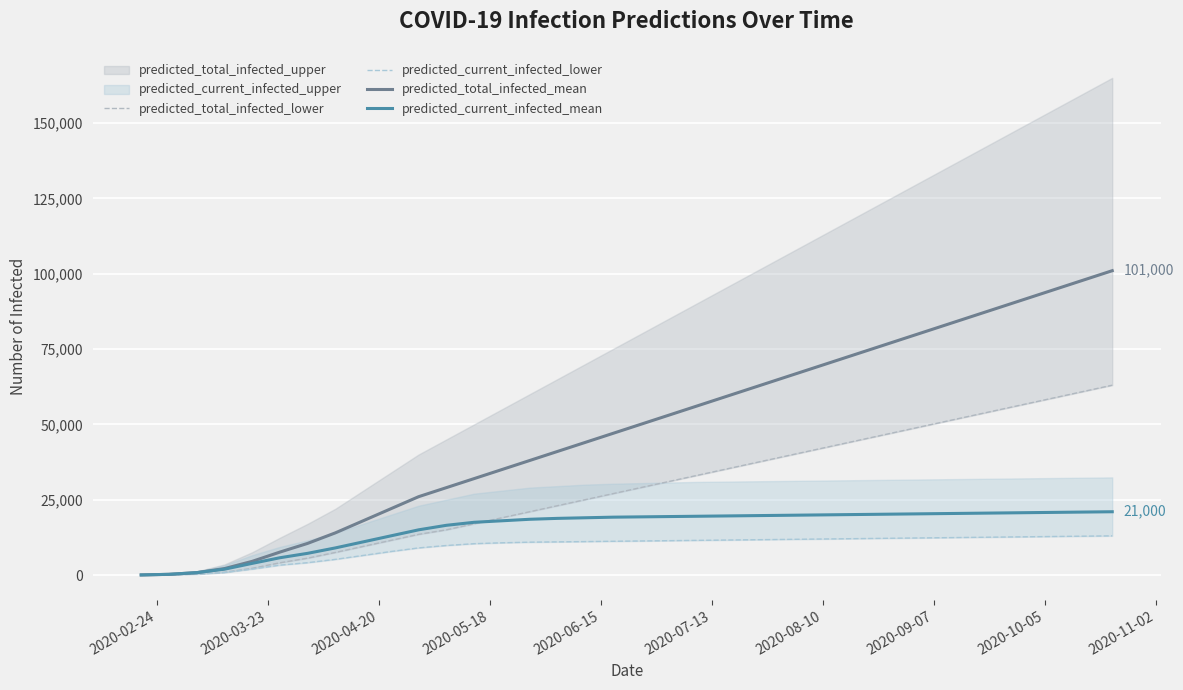

What is the maximum value for predicted_current_infected_mean?

21000